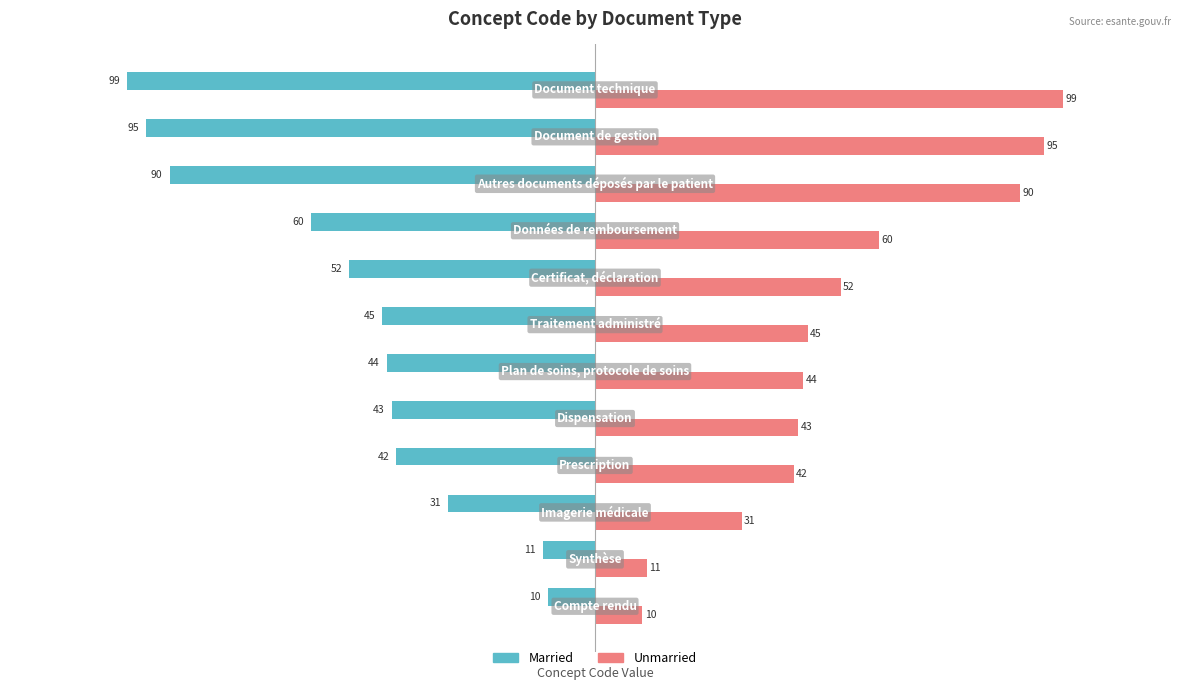

What is the difference between the maximum and minimum values in the Unmarried series?

89